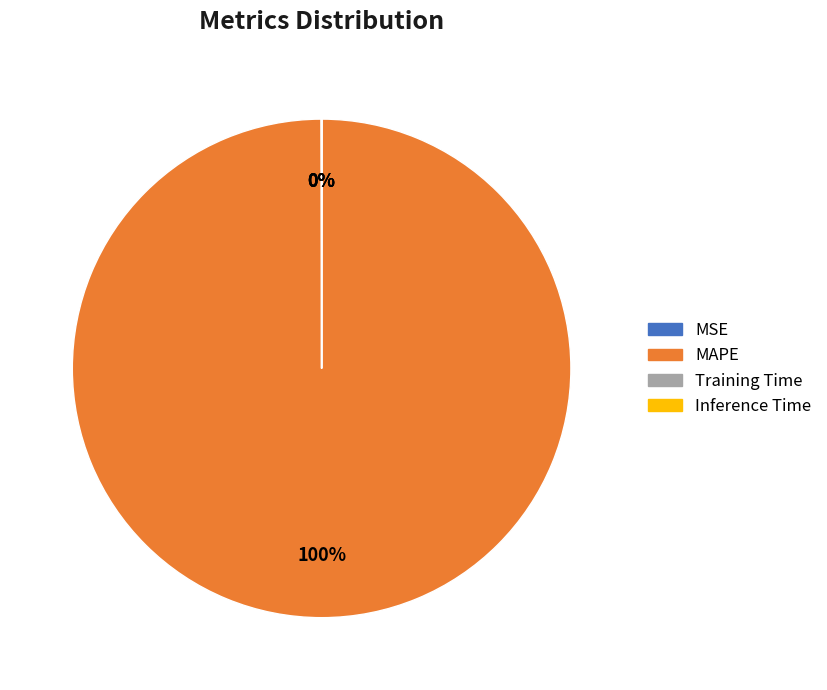

Which category has the biggest portion of the pie?

MAPE